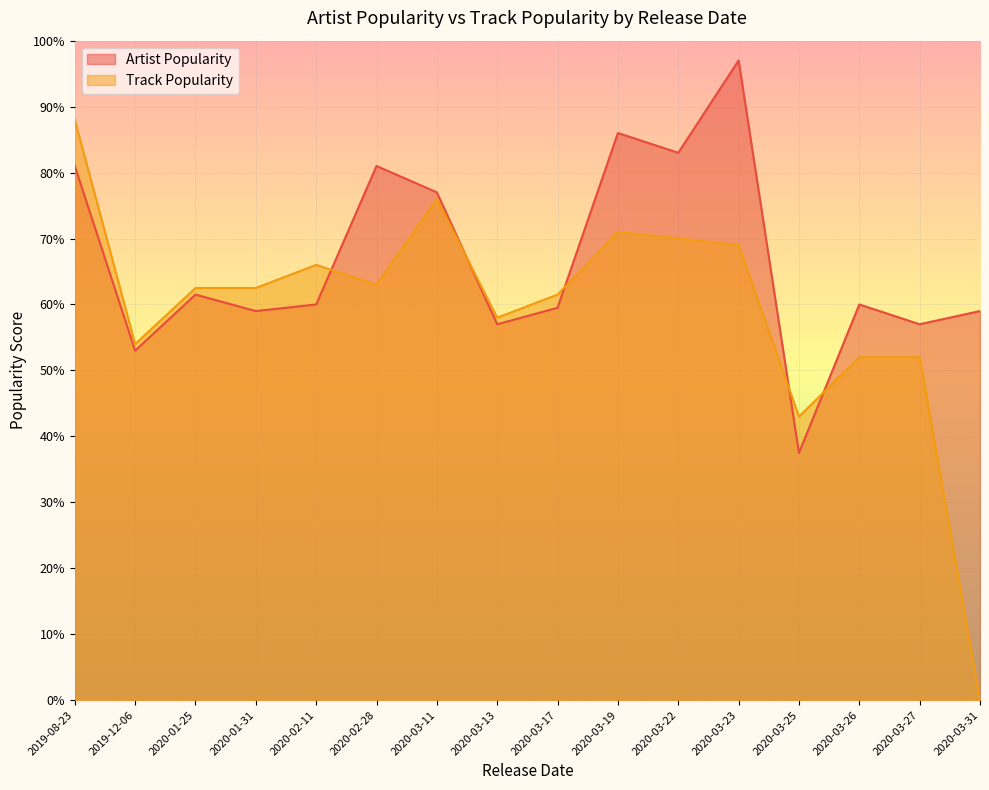

What is the total value across all series at 2020-02-28?

144